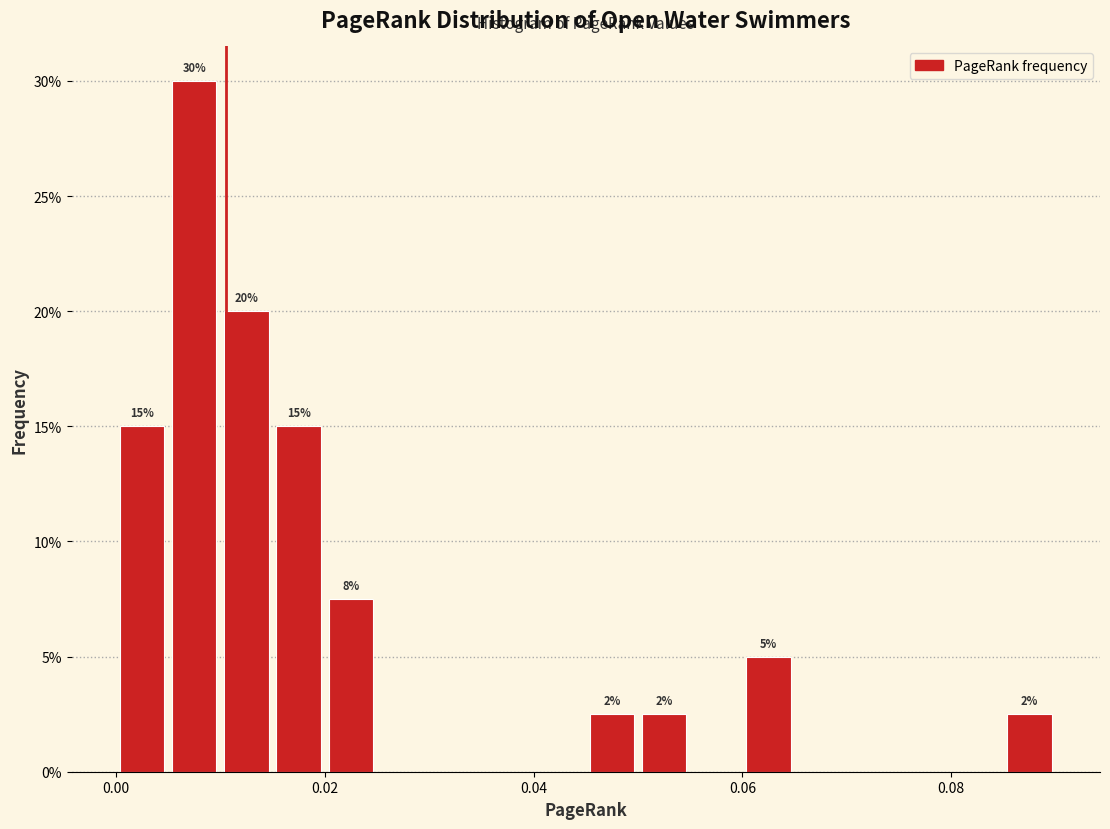

Read against the x-axis, roughly where is the centre of the tallest bar?

0.008